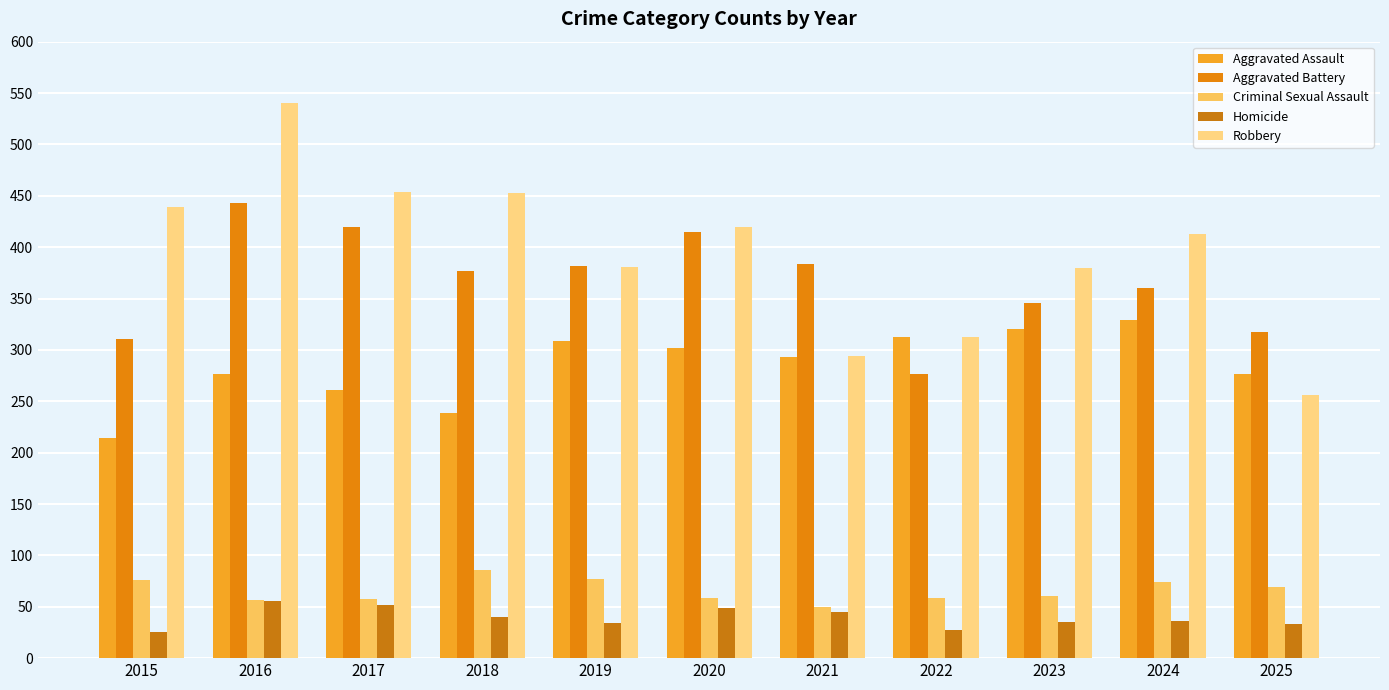

Between 2021 and 2016, which is larger?

2021